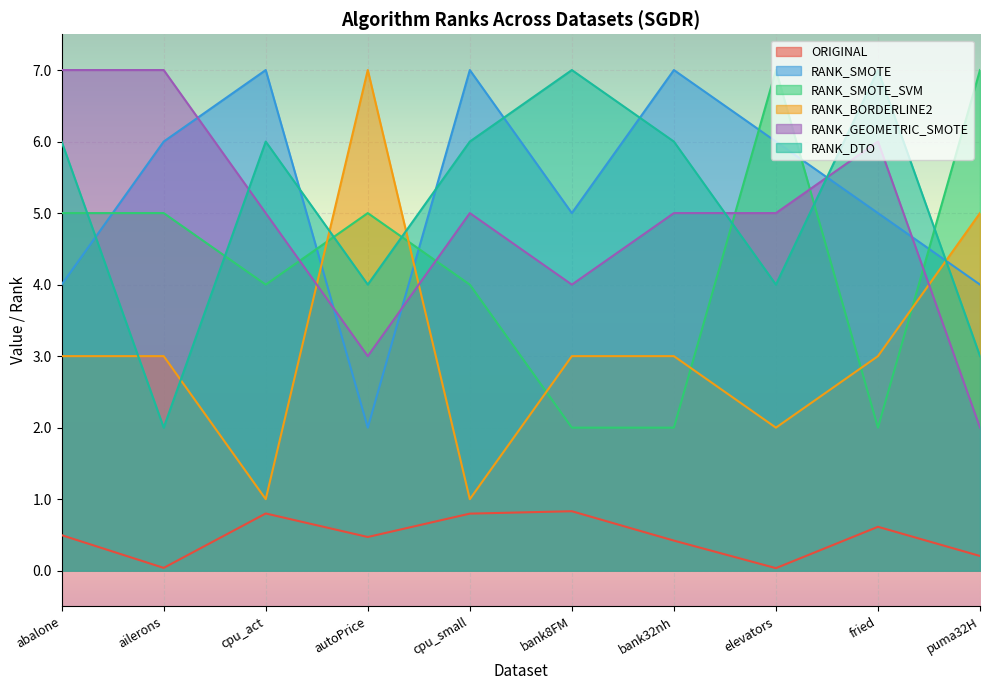

List the labels in order of ORIGINAL value, smallest first.

elevators, ailerons, puma32H, bank32nh, autoPrice, abalone, fried, cpu_small, cpu_act, bank8FM